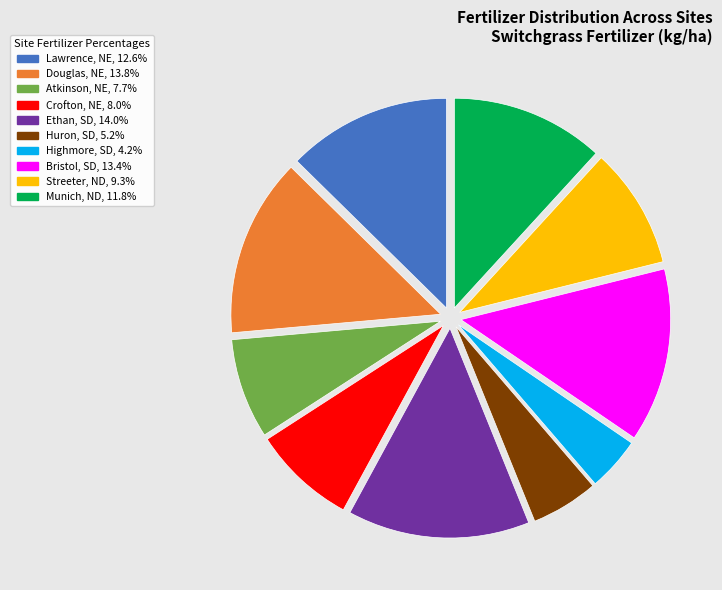

Is there a majority slice in this chart?

No